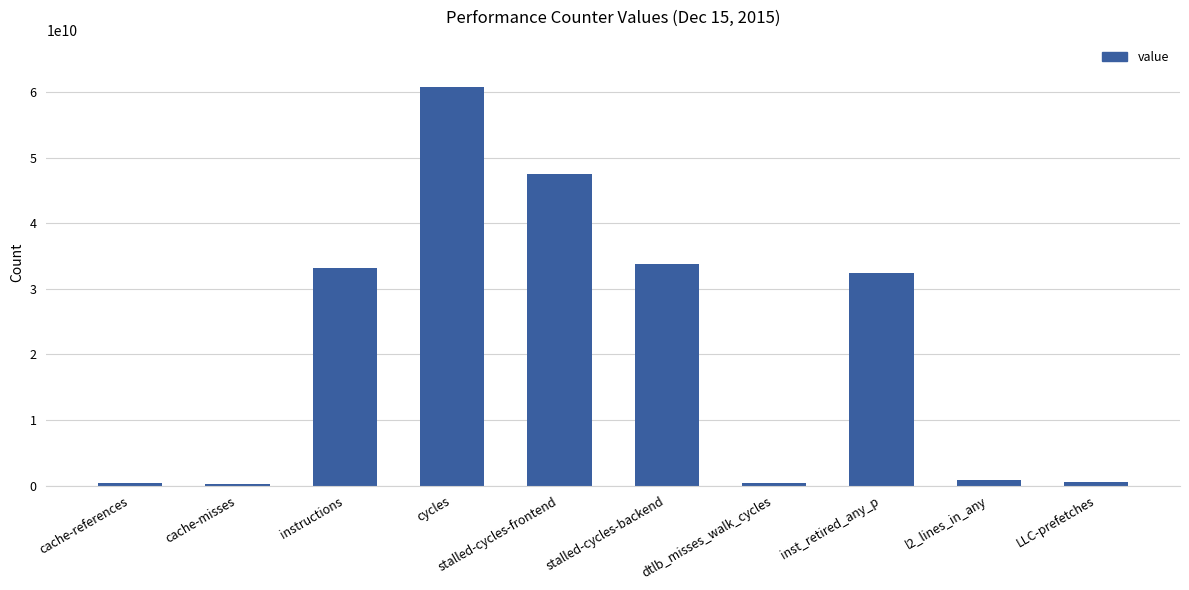

Which has a higher value, inst_retired_any_p or cache-misses?

inst_retired_any_p